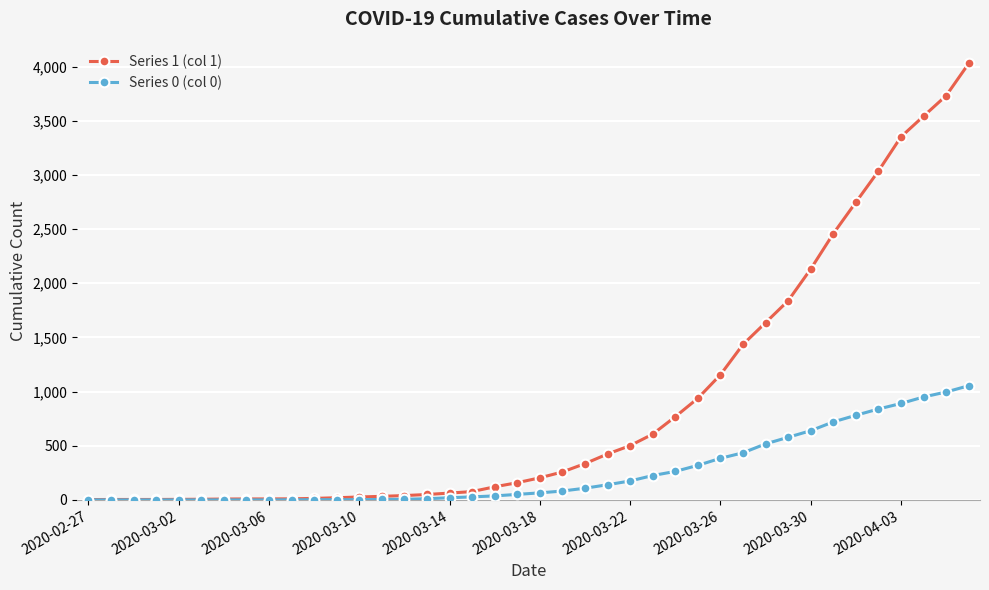

What are all the series names shown in the legend?

Series 1 (col 1), Series 0 (col 0)